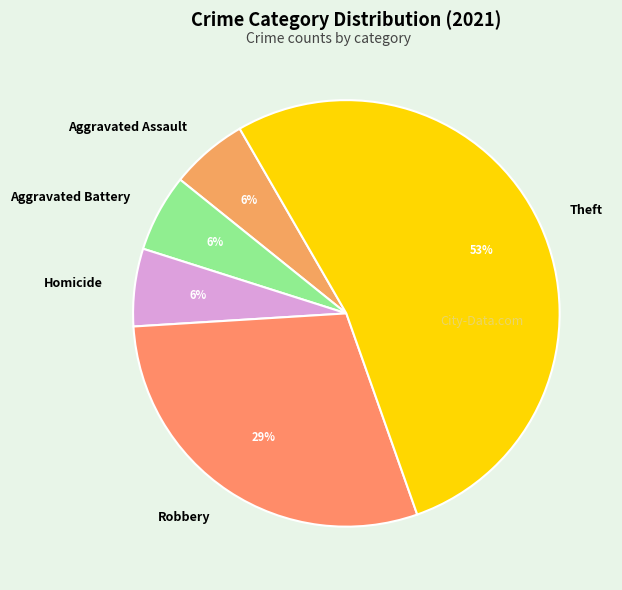

Which category has the biggest portion of the pie?

Theft